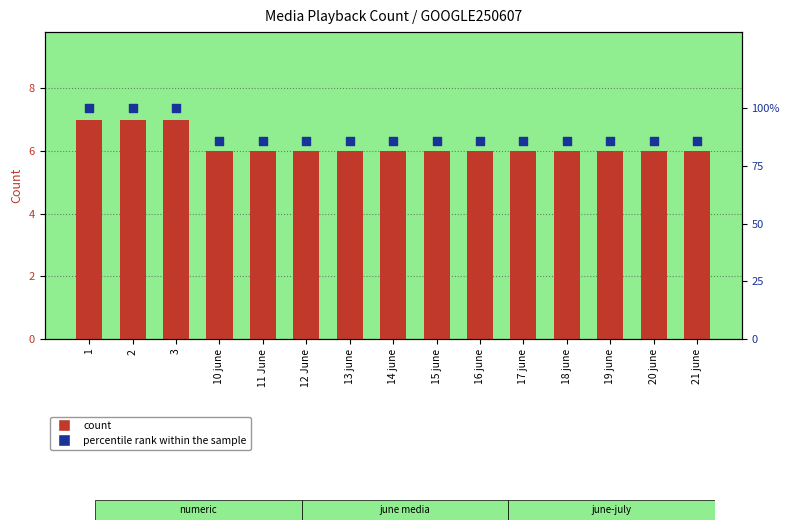

At which category is the sum across all series the highest?

1